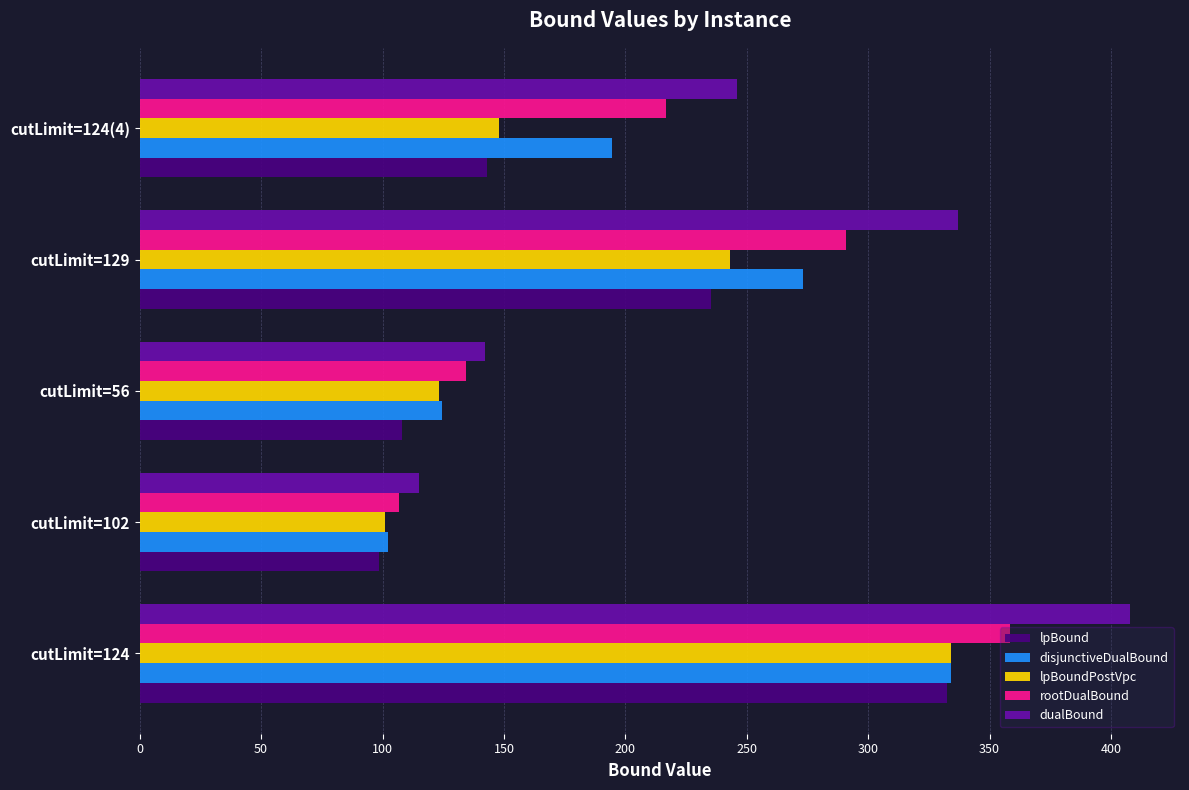

Which series has the largest range (max minus min)?

dualBound